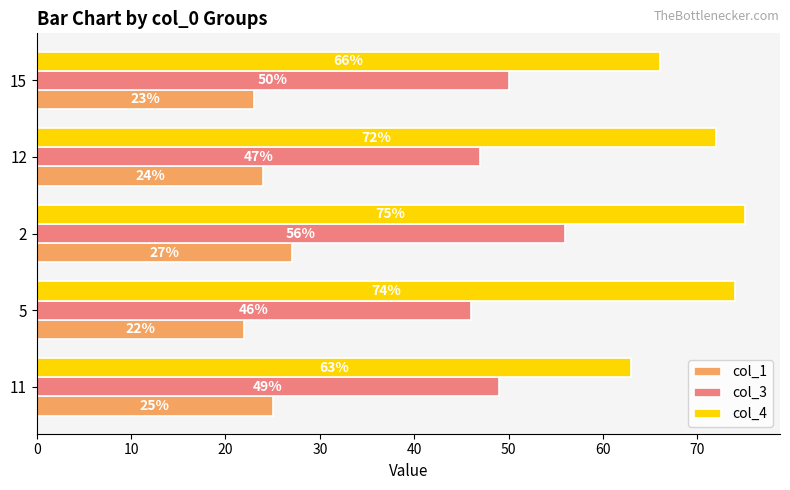

What is the difference between the second highest and second lowest values in the col_4 series?

8